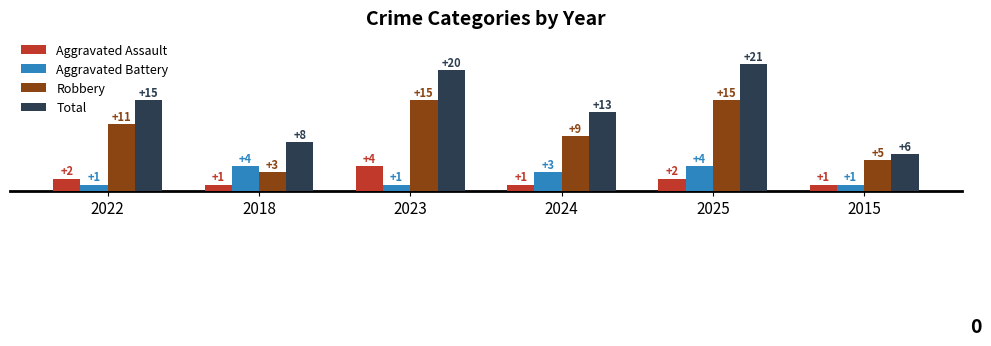

Which label corresponds to the largest value in the chart?

2025